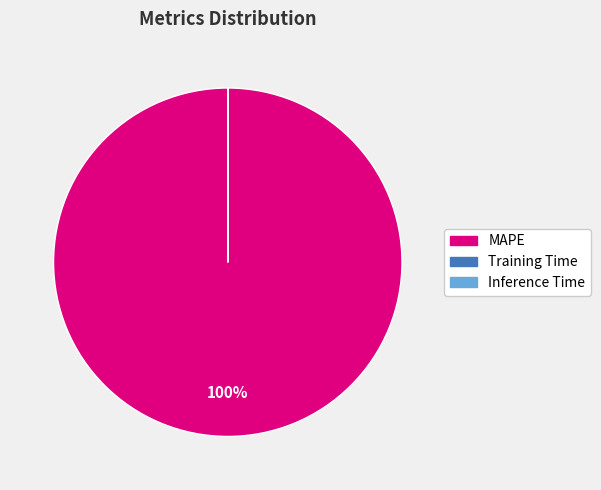

Is it true that MAPE is 100% of the pie?

True